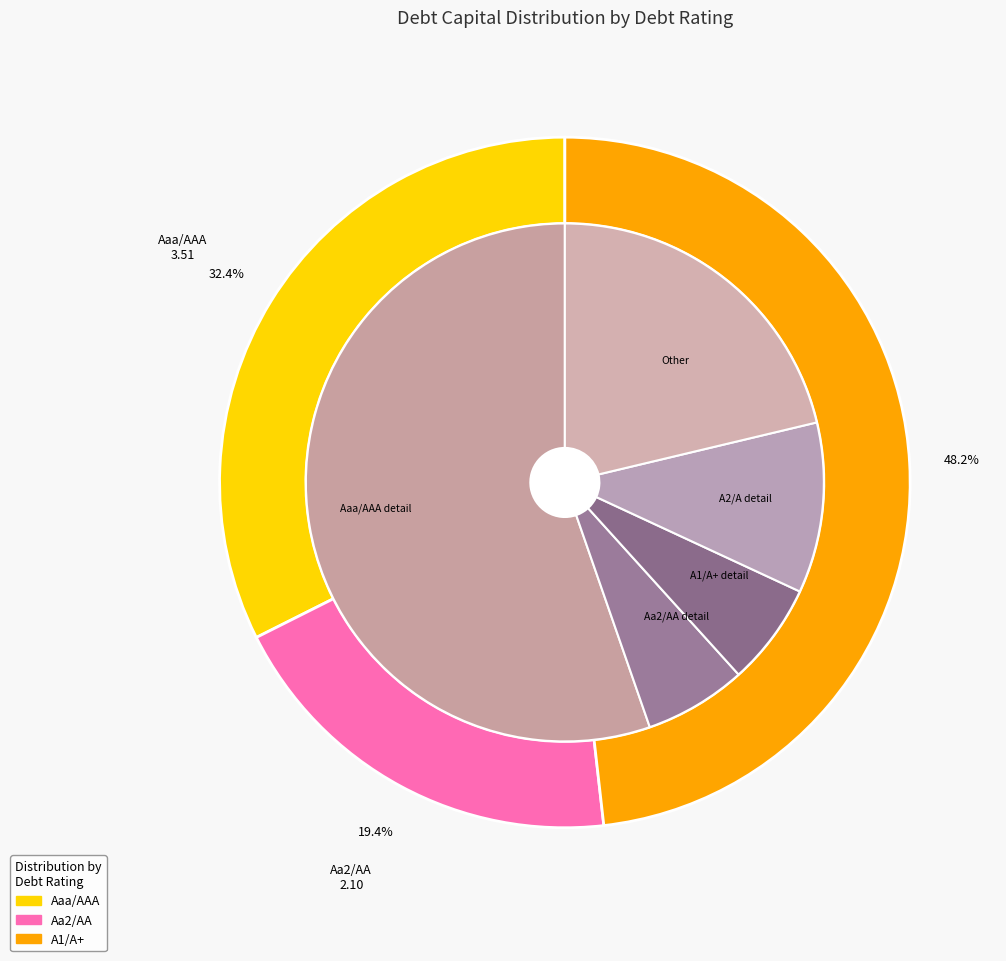

How many slices are in this pie chart?

3